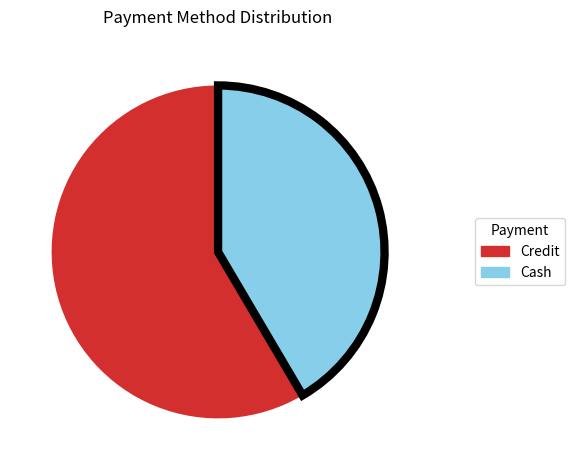

Which slice is the largest?

Credit